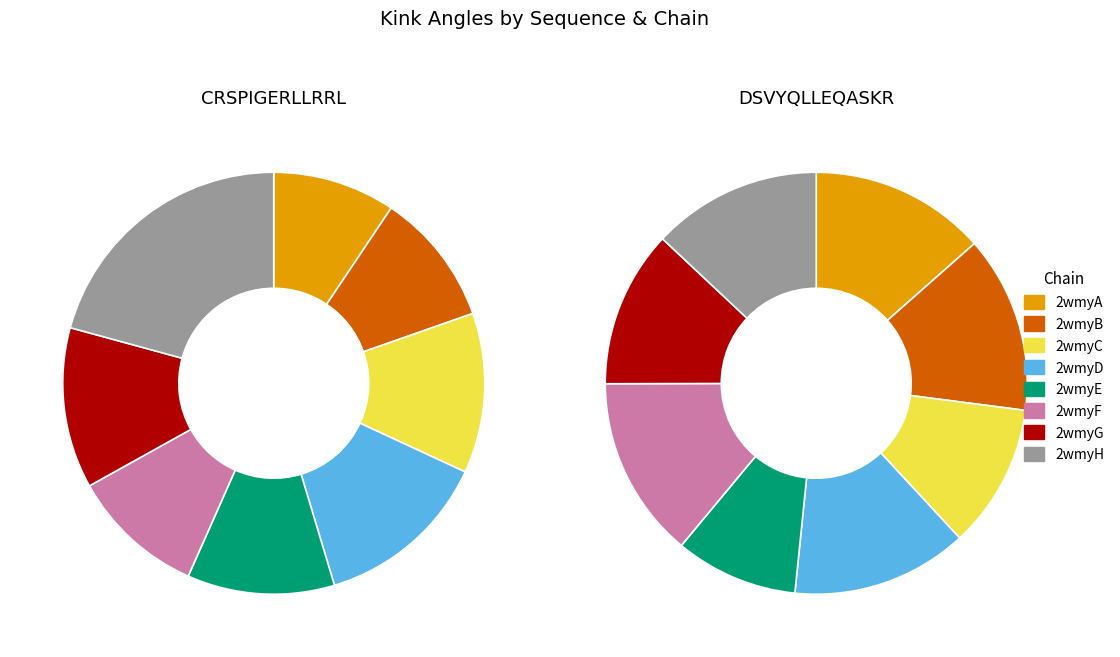

Is 2wmyE the majority of the pie?

No